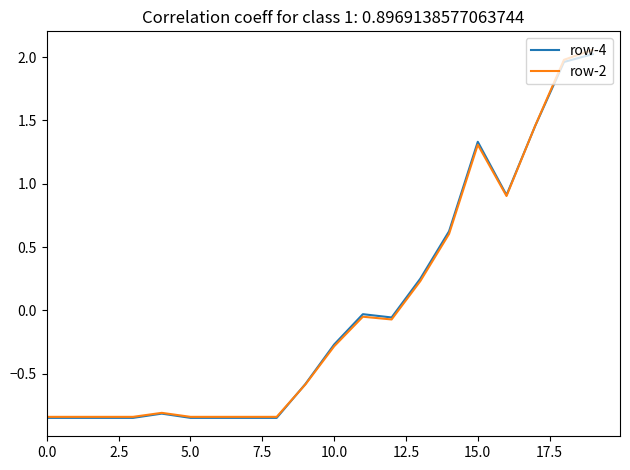

Which series ends up on top after the final intersection of row-2 and row-4?

row-2